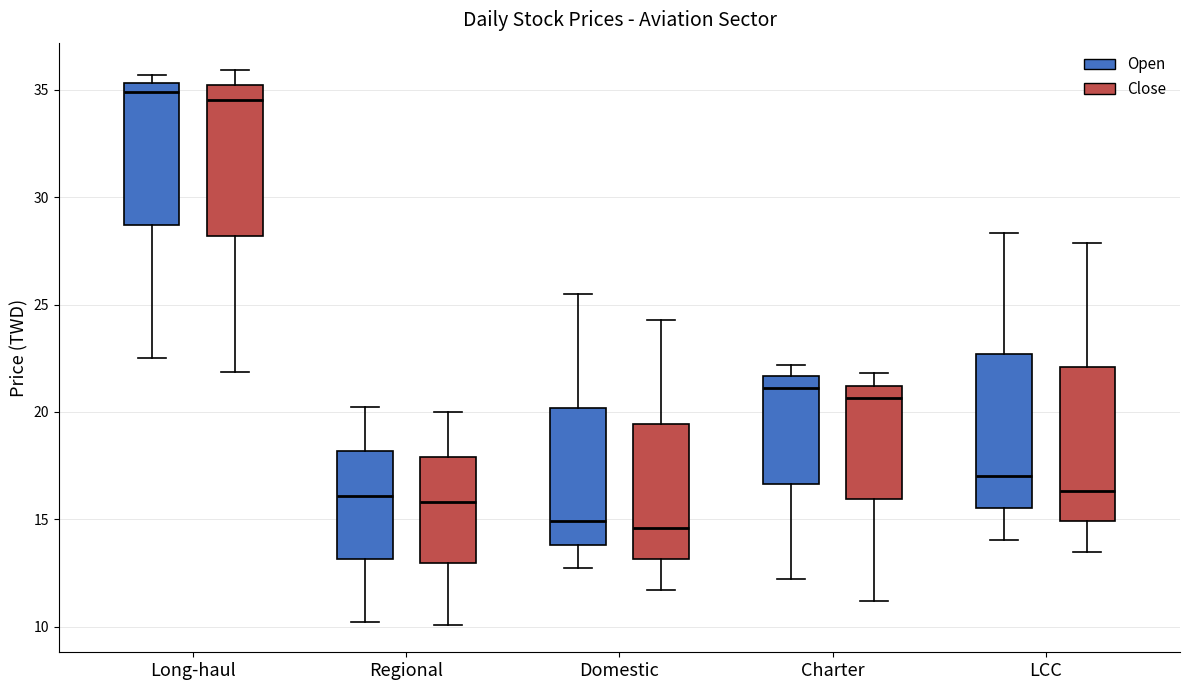

Where does the median line of the box for LCC (Close) sit on the y-axis? The values are not printed on the chart, so give them approximately, as read against the axis.

16.5